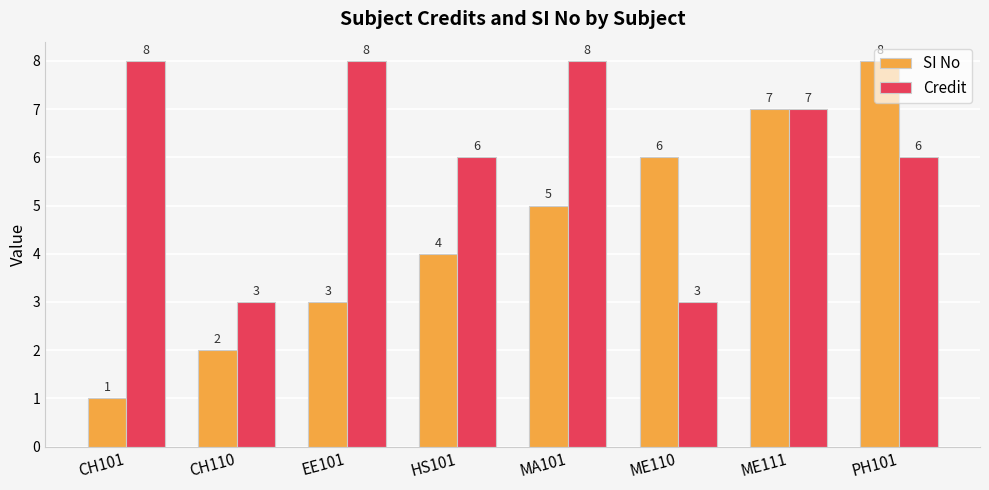

What is the label of the 7th bar from the right?

CH110